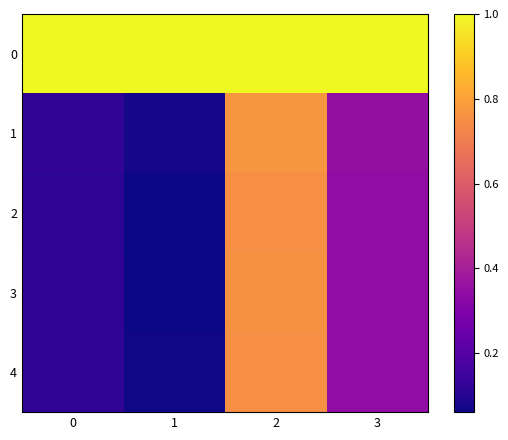

Between 1 and 3, which series saw the biggest shift?

3